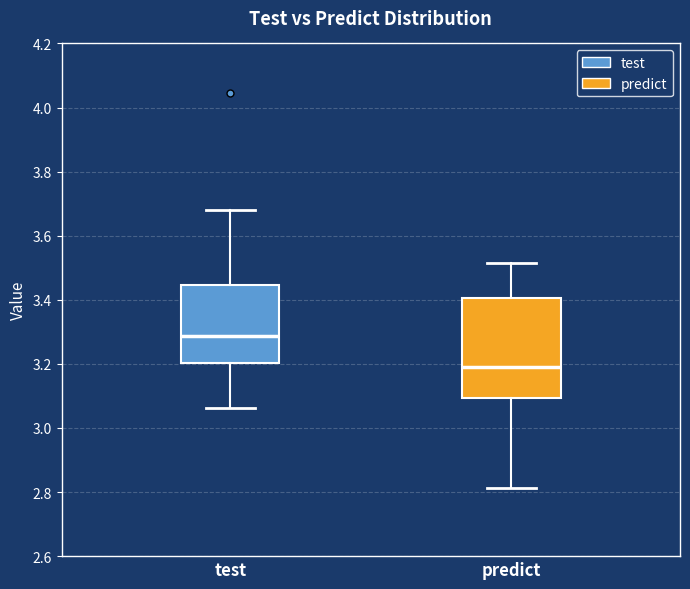

Reading left to right, transcribe this box plot: for each box, give where its median line is, the range the box spans, and where its two whiskers end, as read against the y-axis. The values are not printed on the chart, so give them approximately, as read against the axis.

test: median 3.28, box 3.20 to 3.44, whiskers 3.06 to 3.68
predict: median 3.18, box 3.10 to 3.40, whiskers 2.82 to 3.52